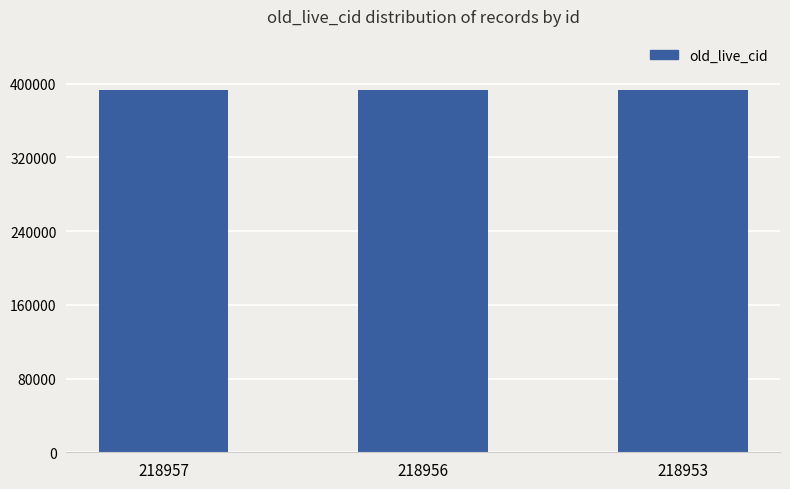

The chart shows a value of 661585 at 218953. True or false?

False